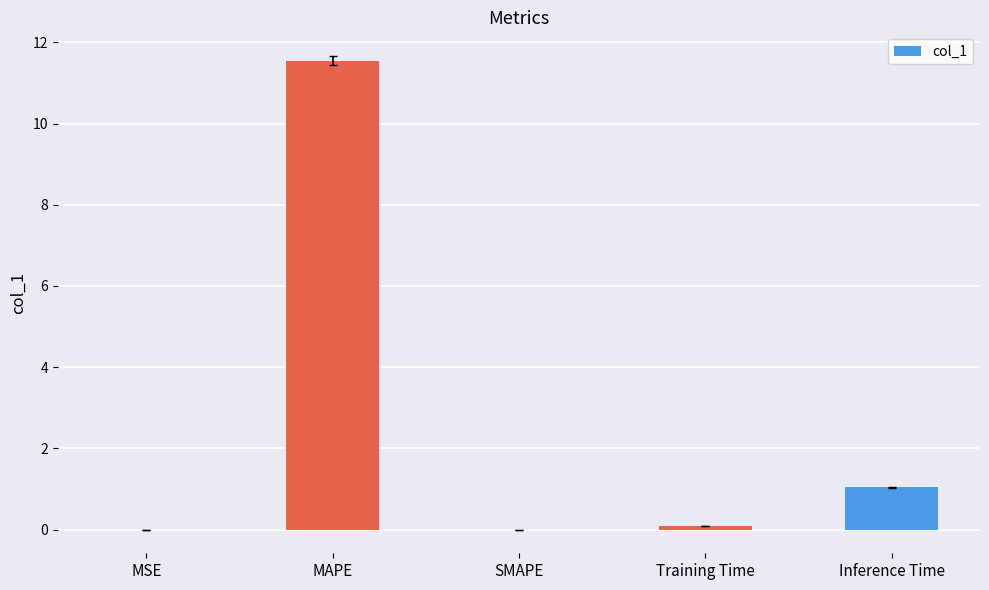

What is the average value?

2.5